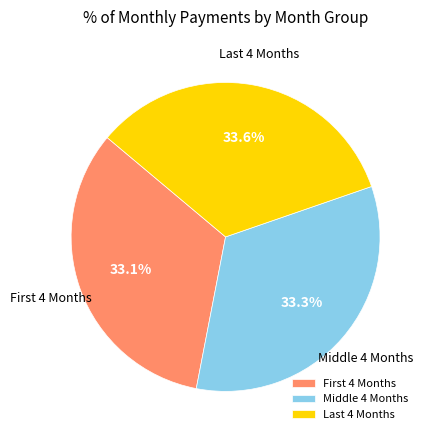

Is there a majority slice in this chart?

No